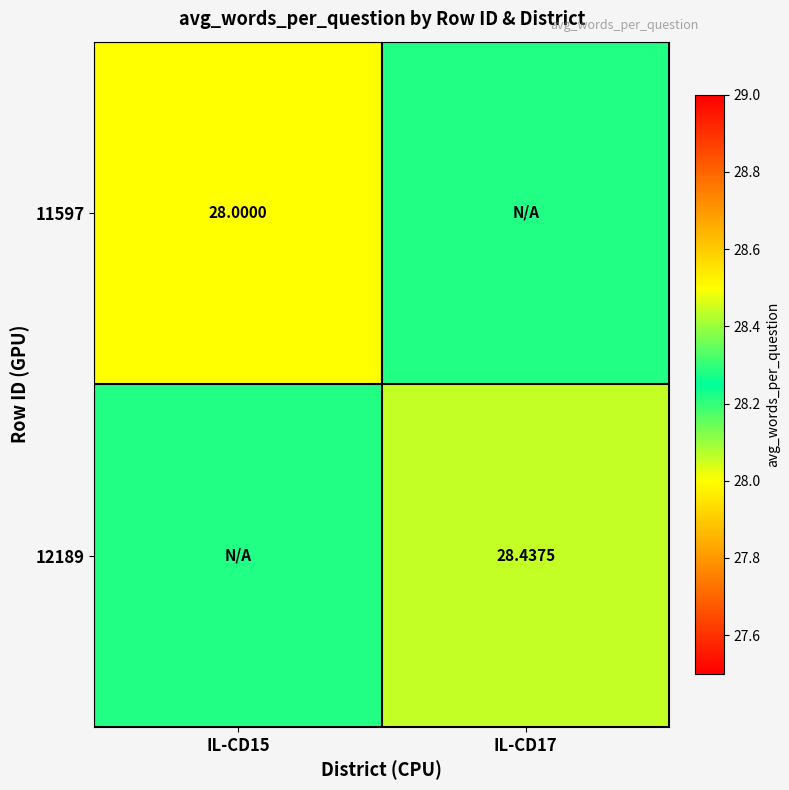

The 12189 series shows 13.5 at IL-CD17. True or false?

False